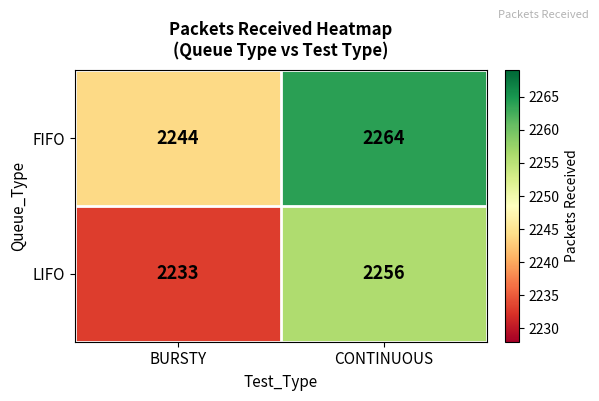

Is it true that LIFO equals 2256 at CONTINUOUS?

True